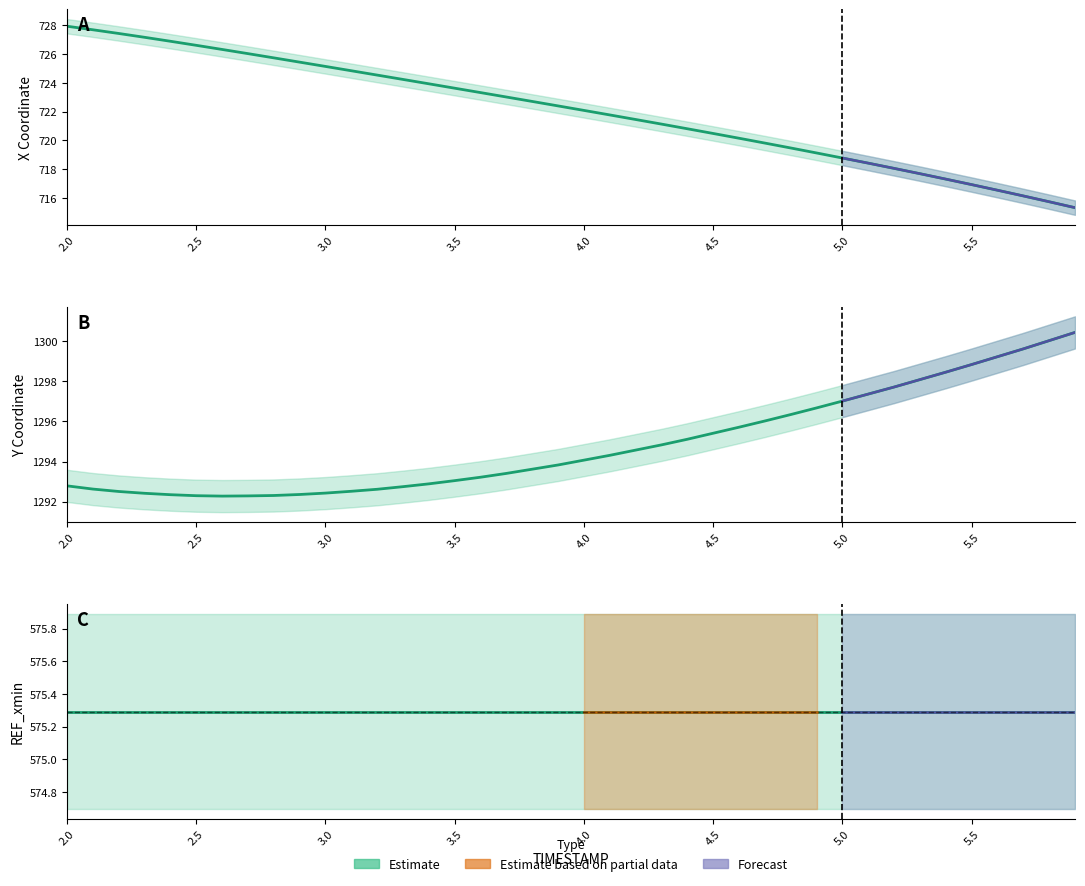

How many lines are shown in the chart?

3